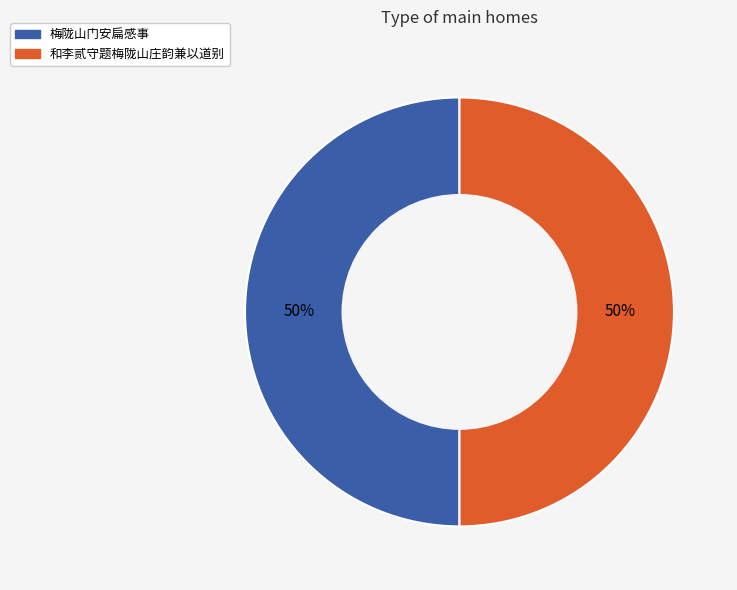

To the nearest percent, what is the average slice percentage?

50%